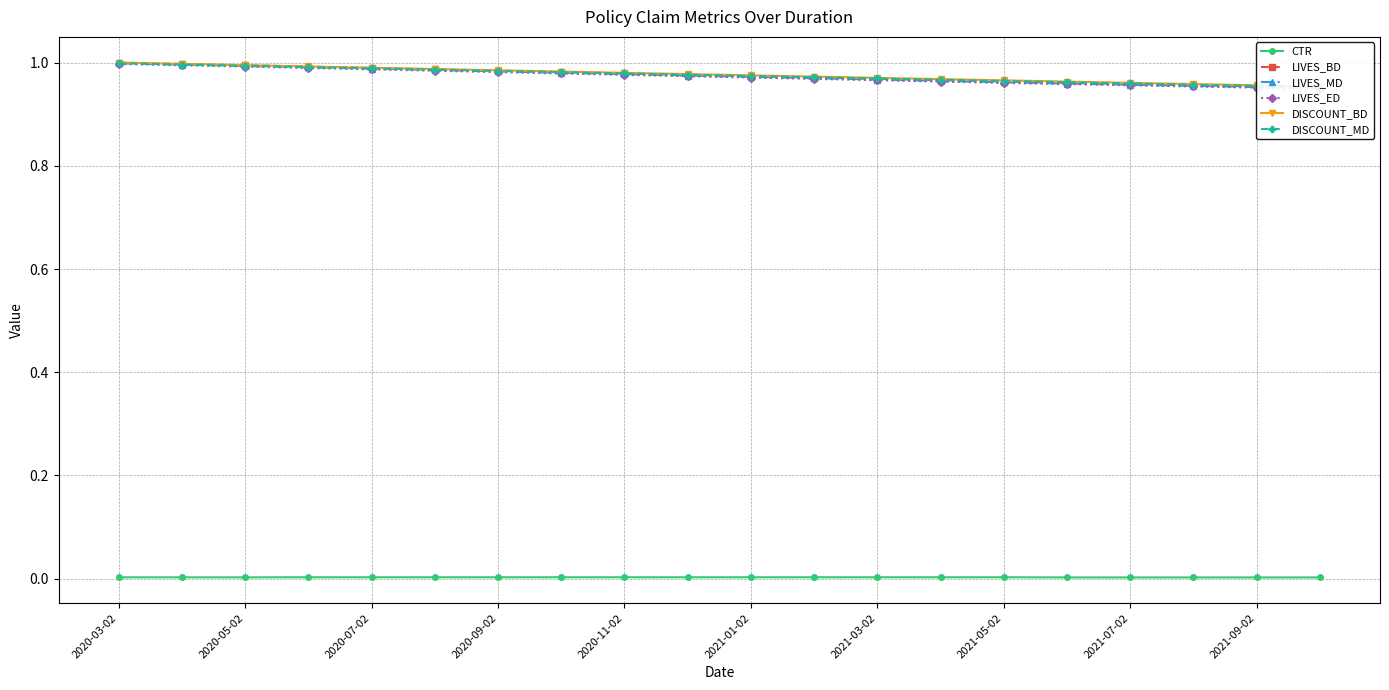

Which label corresponds to the largest value in the chart?

2020-03-02